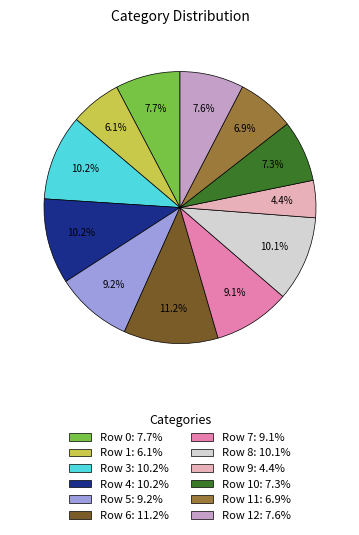

How many segments does this pie chart have?

12